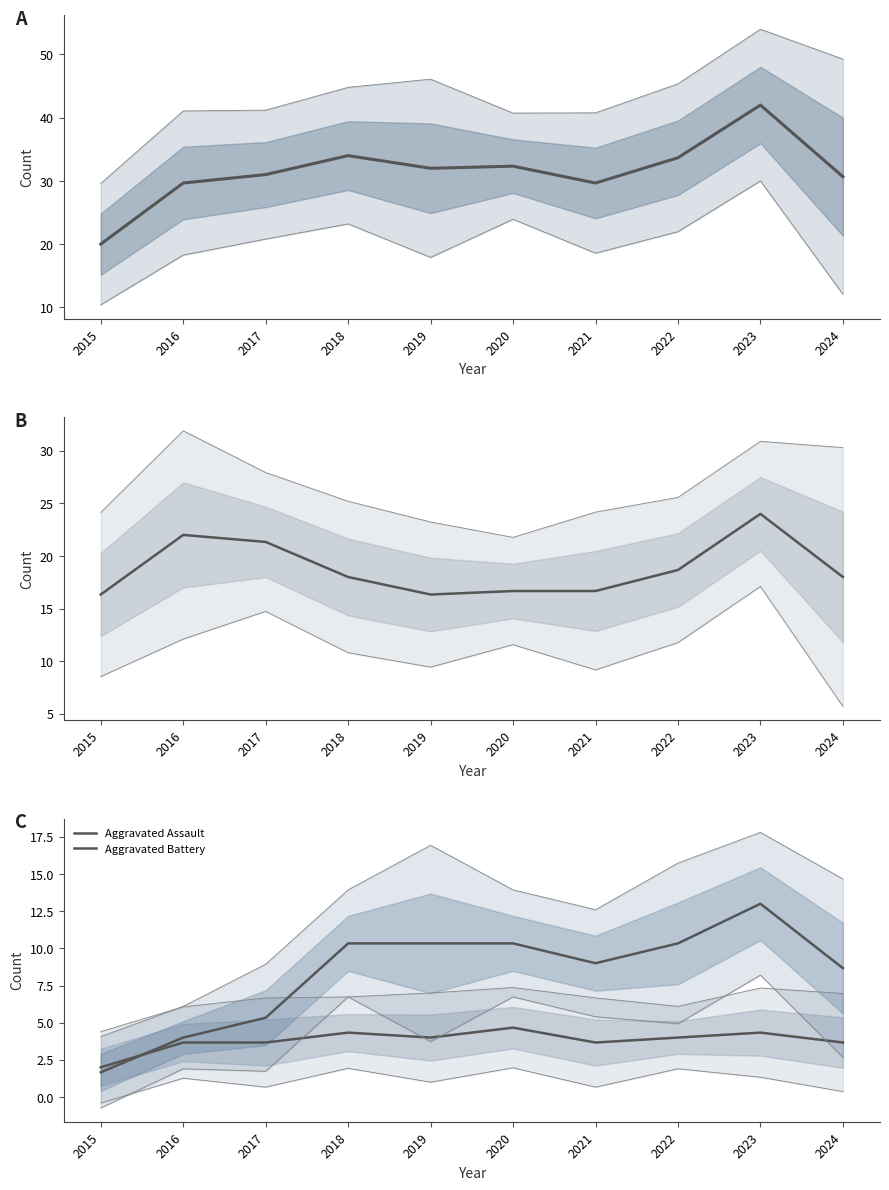

What is the sum of all Robbery values?

188.0